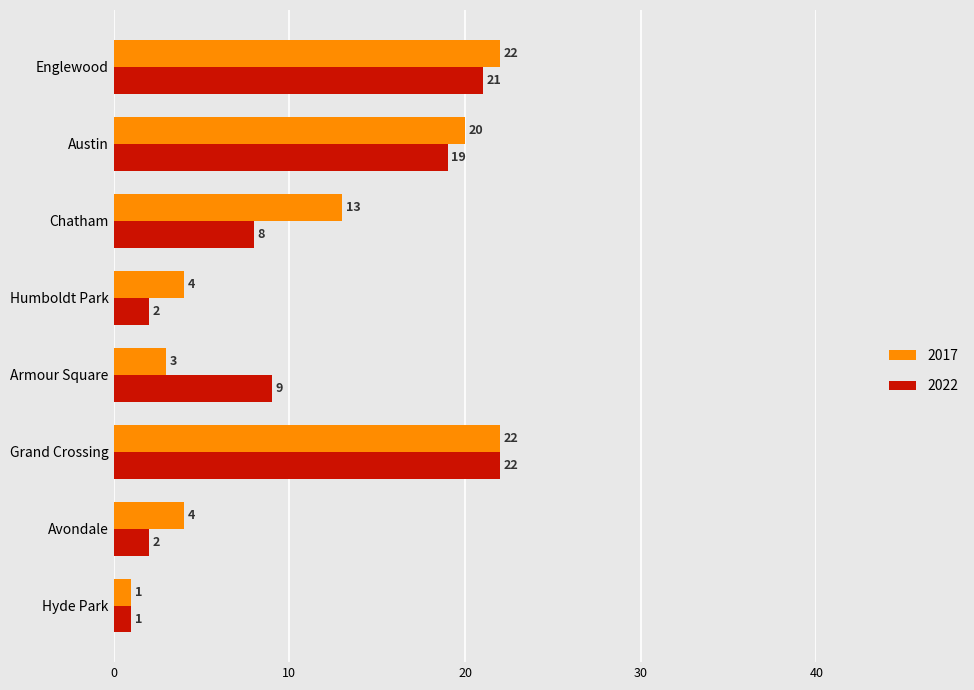

The value of 2017 at Englewood is 22. True or false?

True